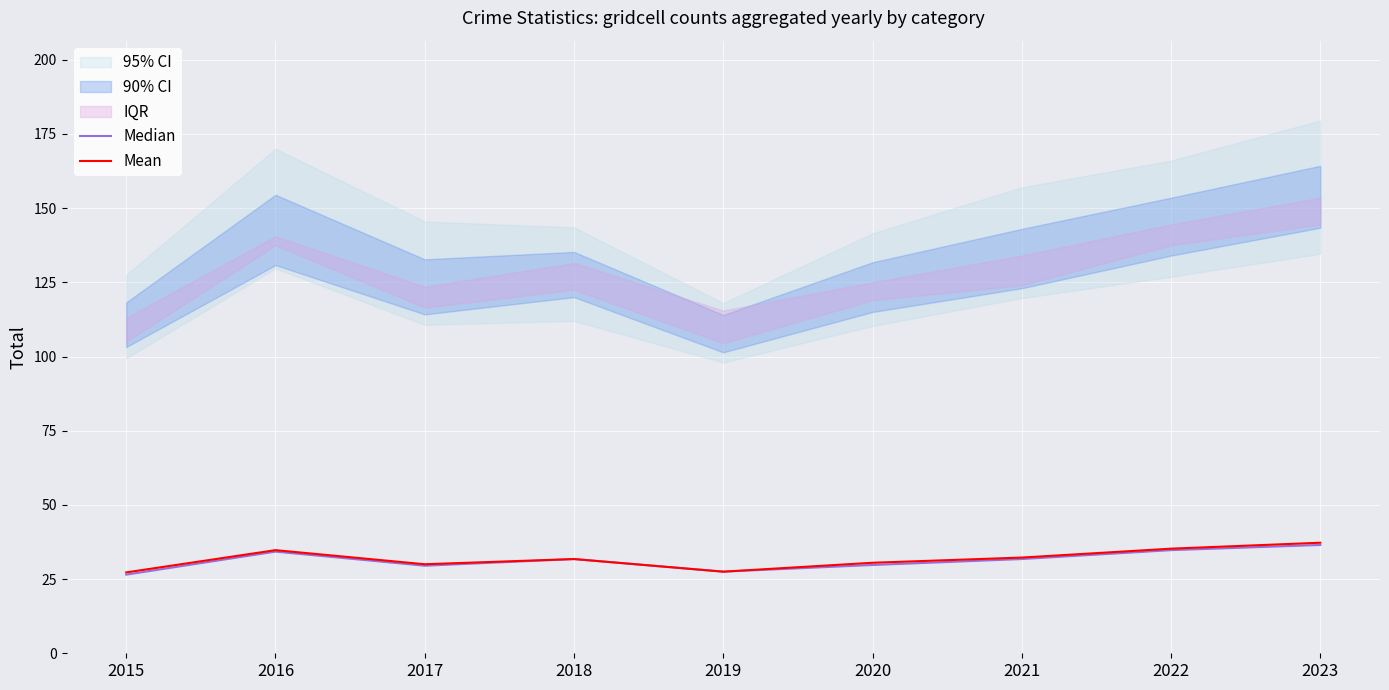

Rank the categories by Median value from highest to lowest.

2023, 2022, 2016, 2018, 2021, 2020, 2017, 2019, 2015